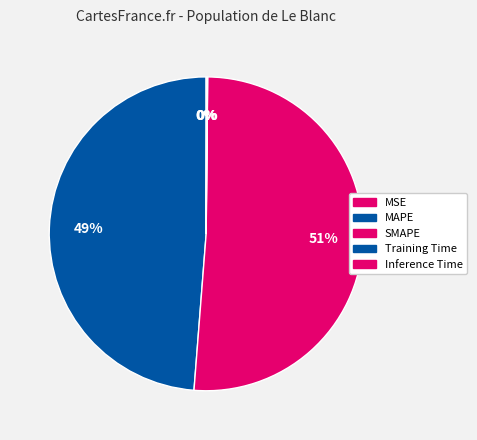

Which slice is the smallest?

MSE